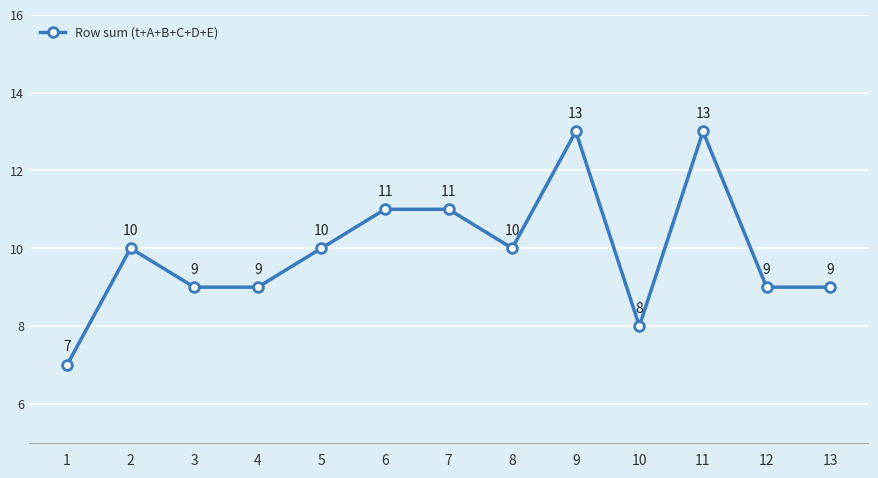

What is the value of the 9th point from the left?

13